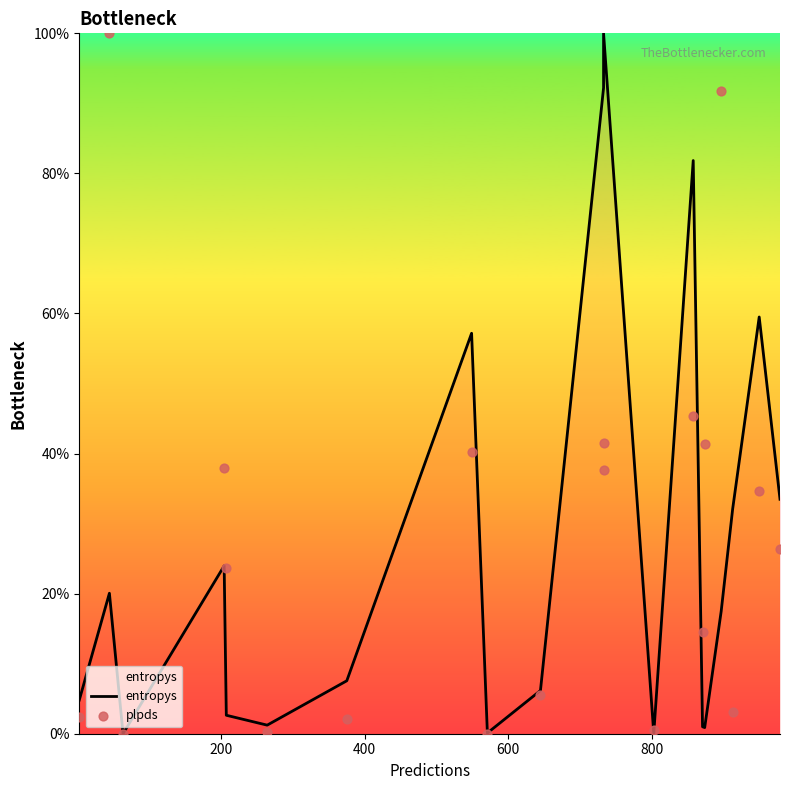

Is the value of entropys at 8 greater than the value of plpds at 18?

No